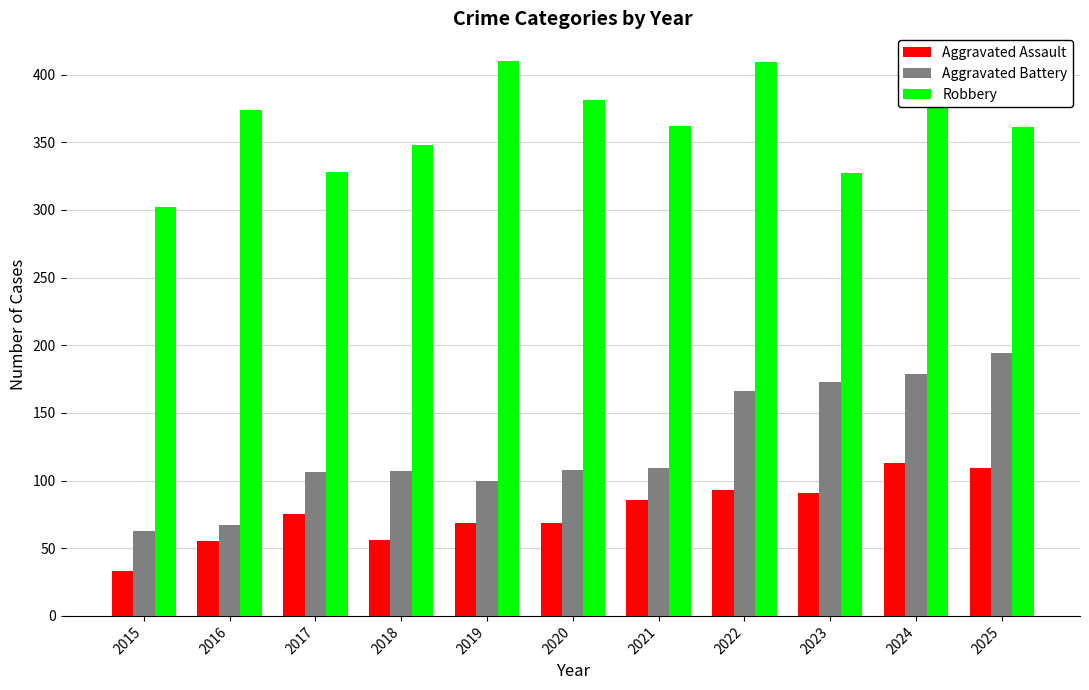

What value does the Robbery series have at 2019, to the nearest 50?

400